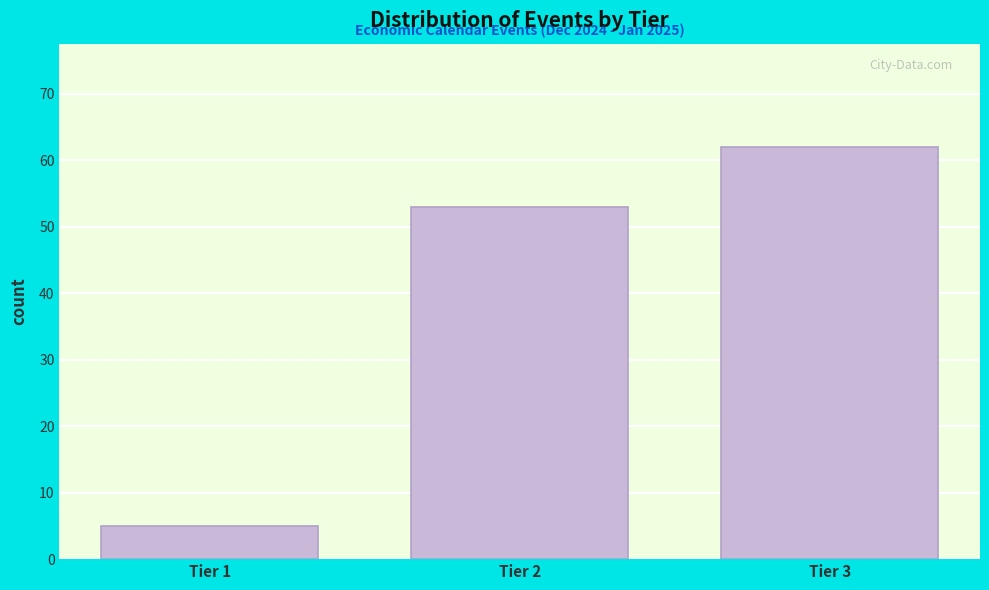

Reading right to left, transcribe all the data shown in this chart.

Tier 3=62	Tier 2=53	Tier 1=5